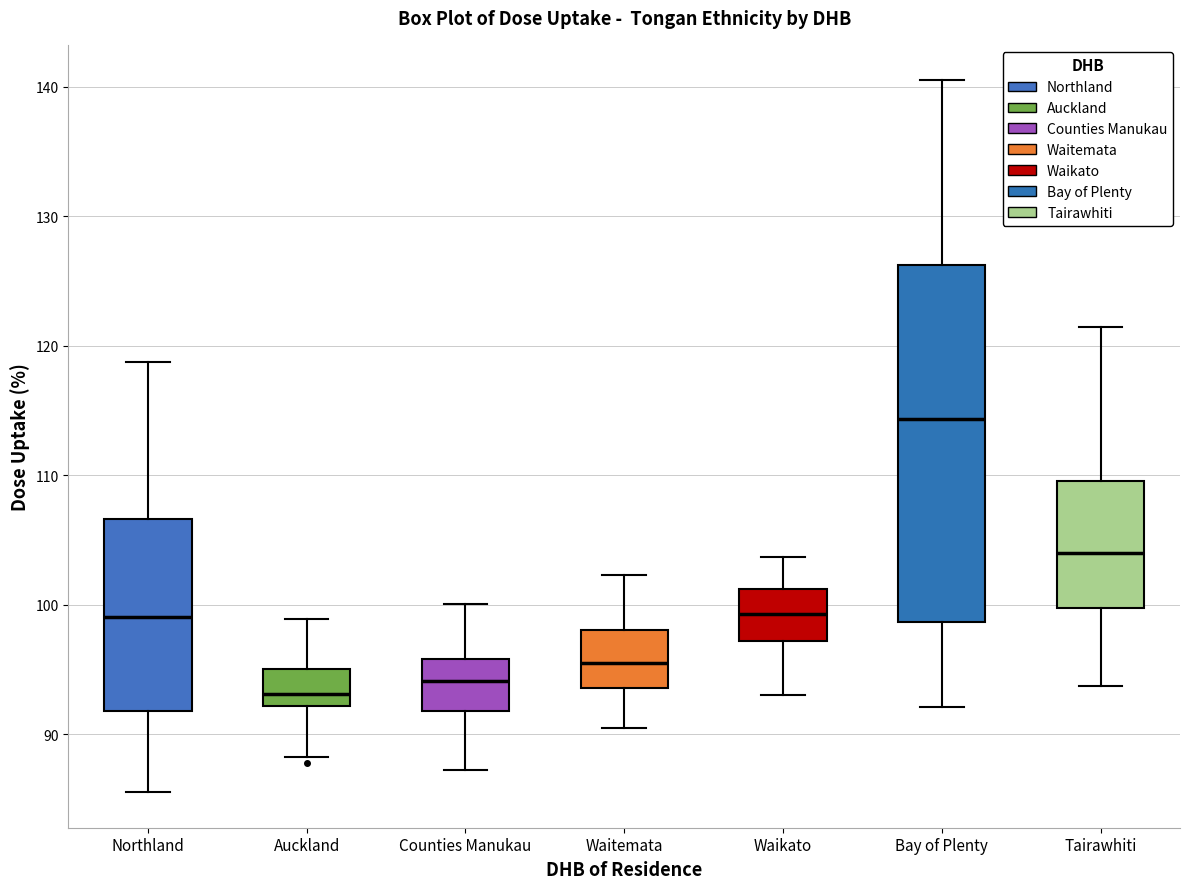

Reading left to right, read every box against the y-axis: the position of its median line, the range the box covers, and the ends of its whiskers. The values are not printed on the chart, so give them approximately, as read against the axis.

Northland: median 99, box 92 to 107, whiskers 86 to 119
Auckland: median 93, box 92 to 95, whiskers 88 to 99
Counties Manukau: median 94, box 92 to 96, whiskers 87 to 100
Waitemata: median 96, box 94 to 98, whiskers 90 to 102
Waikato: median 99, box 97 to 101, whiskers 93 to 104
Bay of Plenty: median 114, box 99 to 126, whiskers 92 to 141
Tairawhiti: median 104, box 100 to 110, whiskers 94 to 121